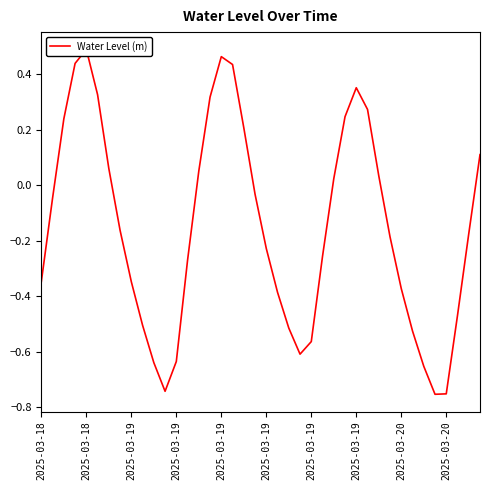

Which has a higher value, 35 or 28?

28